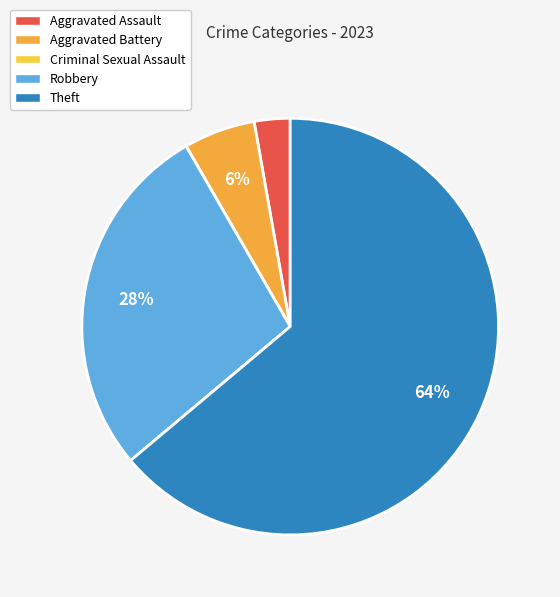

To the nearest percent, what is the combined percentage of Theft and Aggravated Battery?

69%